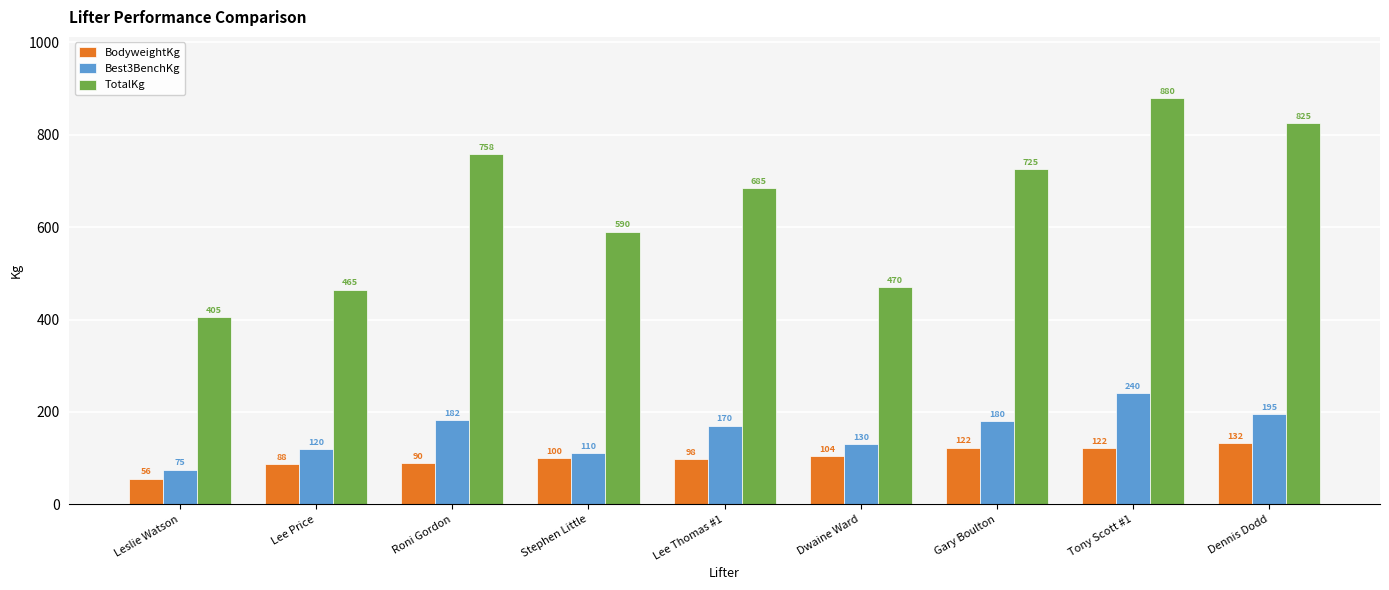

What is the minimum value for BodyweightKg?

55.5